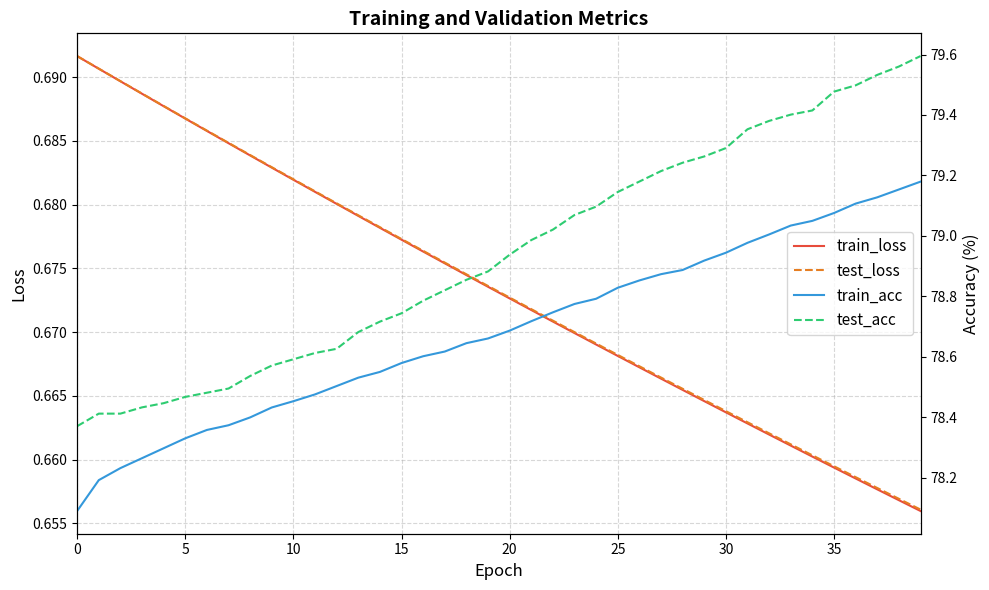

What is the spread (max minus min) of values at 17?

78.1